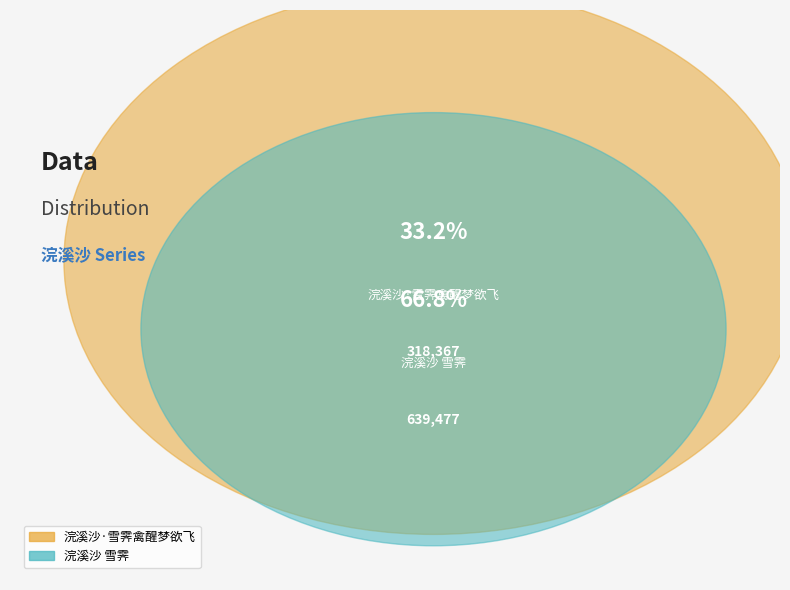

Rank the categories by value from highest to lowest.

浣溪沙 雪霁, 浣溪沙·雪霁禽醒梦欲飞